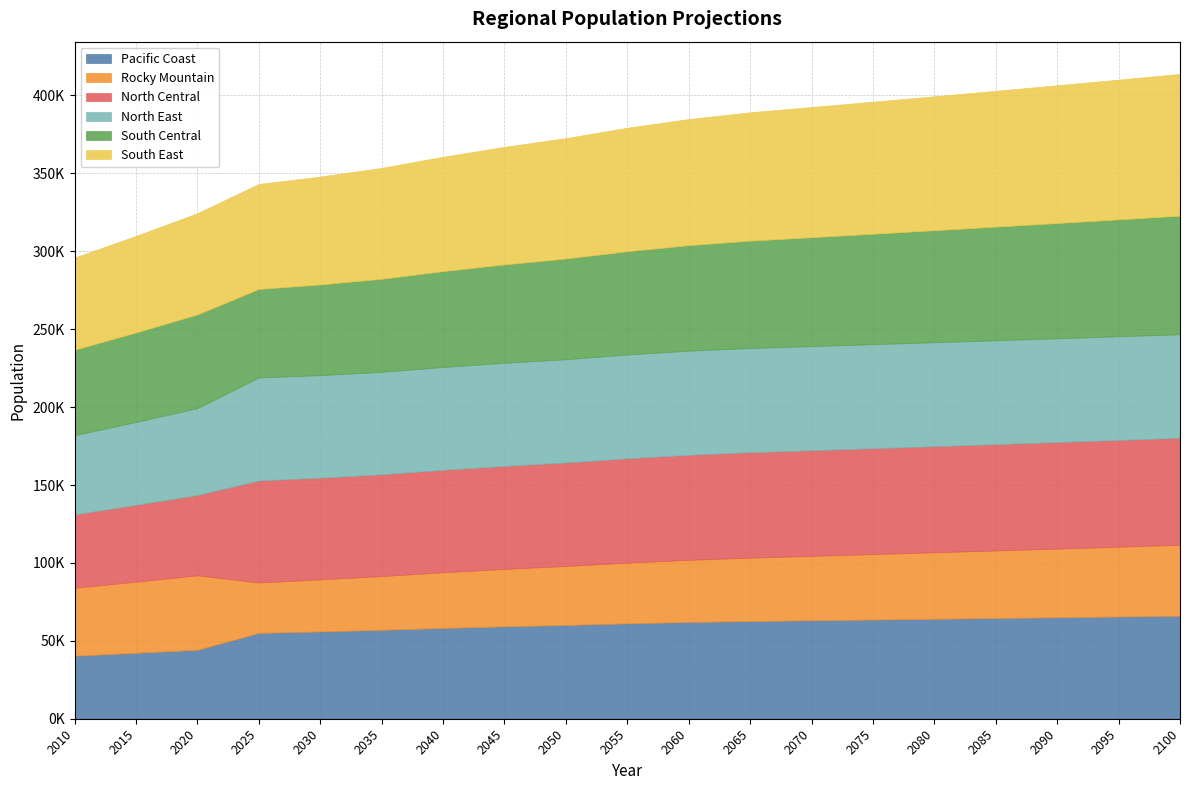

What is the highest value of the Rocky Mountain series?

47782.3